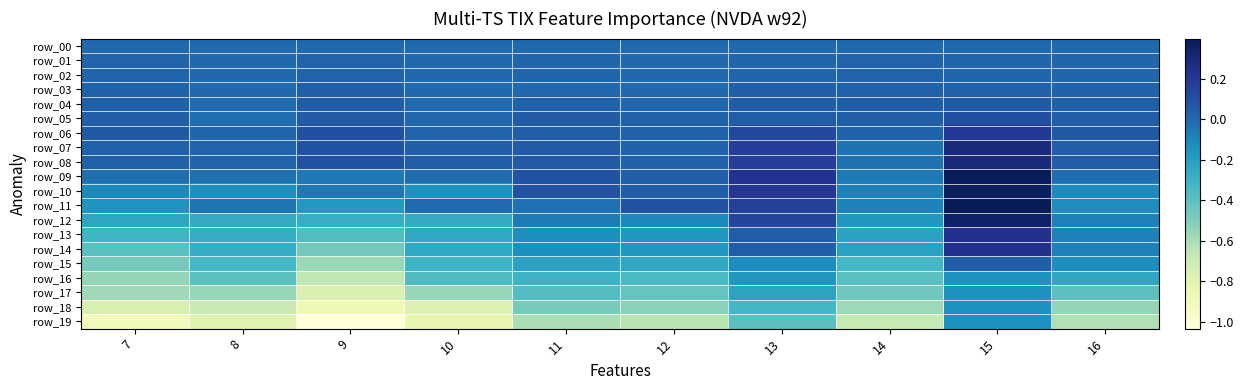

At how many categories does at least one series exceed 0?

10